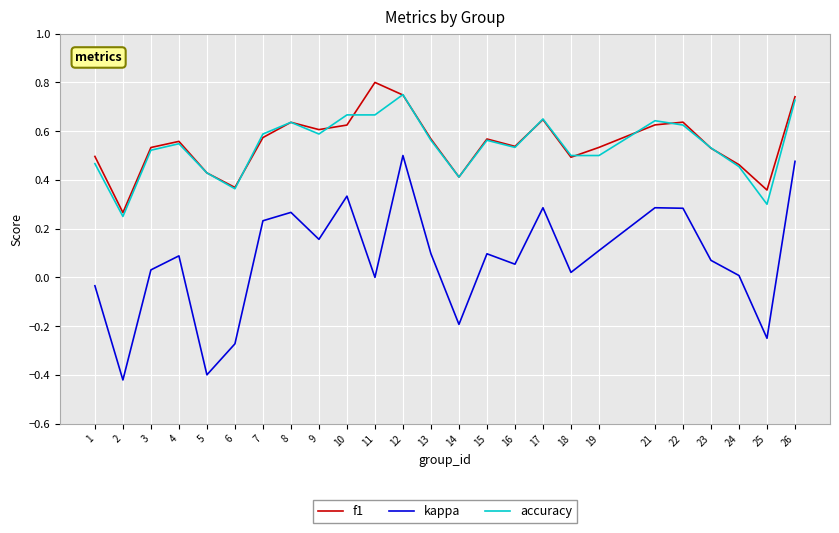

What is the sum of the accuracy values at 4 and 11?

1.2